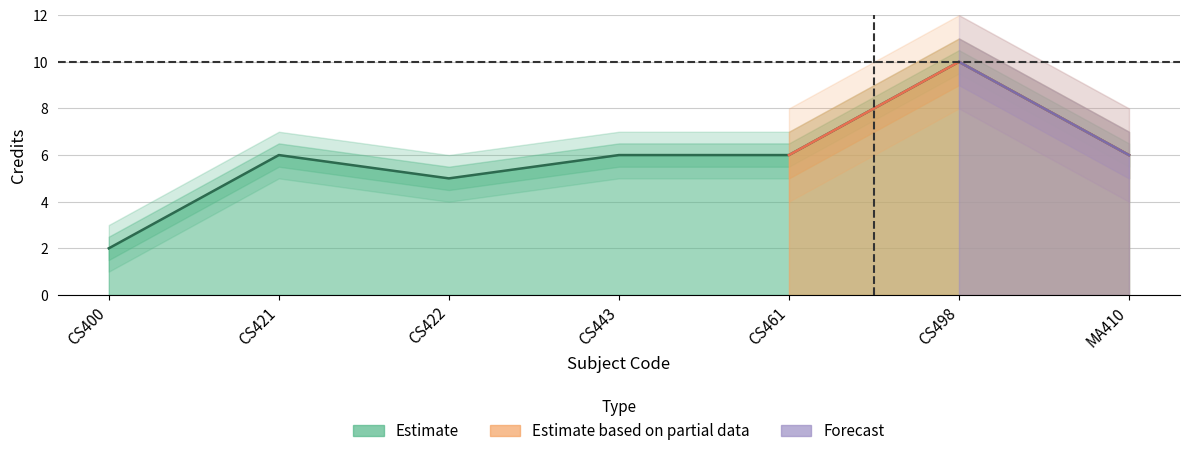

What position from the right is CS443?

4